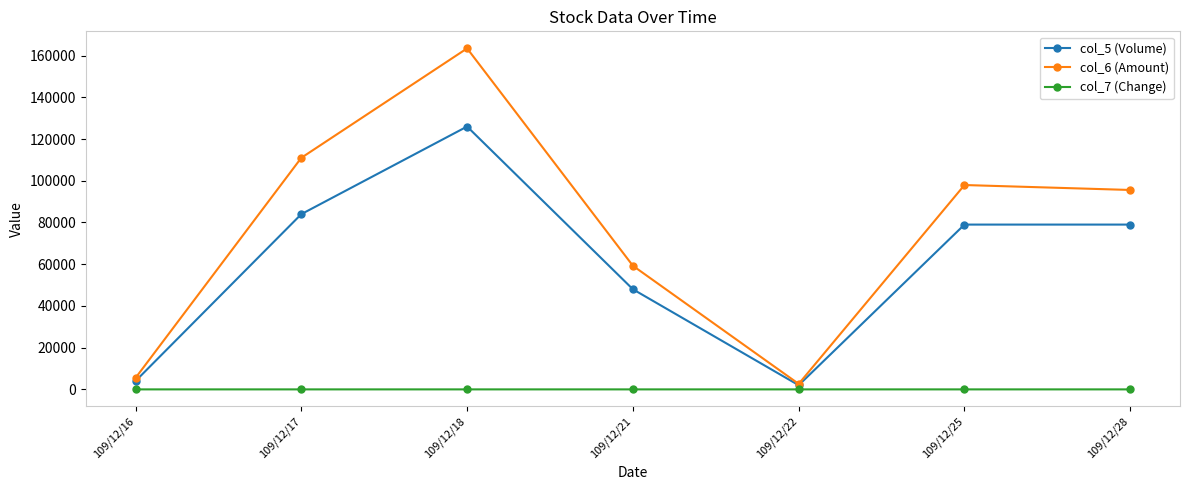

What are all the series names shown in the legend?

col_5 (Volume), col_6 (Amount), col_7 (Change)